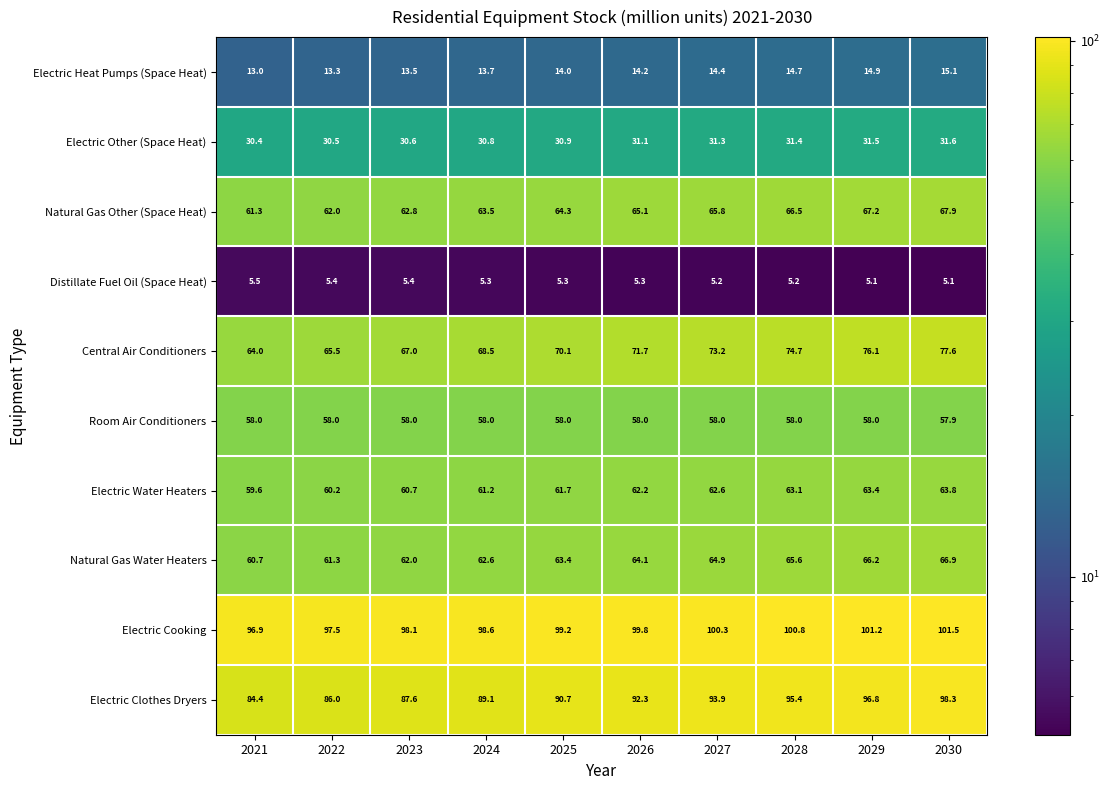

Rank the series by their maximum value, from lowest to highest.

Distillate Fuel Oil (Space Heat), Electric Heat Pumps (Space Heat), Electric Other (Space Heat), Room Air Conditioners, Electric Water Heaters, Natural Gas Water Heaters, Natural Gas Other (Space Heat), Central Air Conditioners, Electric Clothes Dryers, Electric Cooking